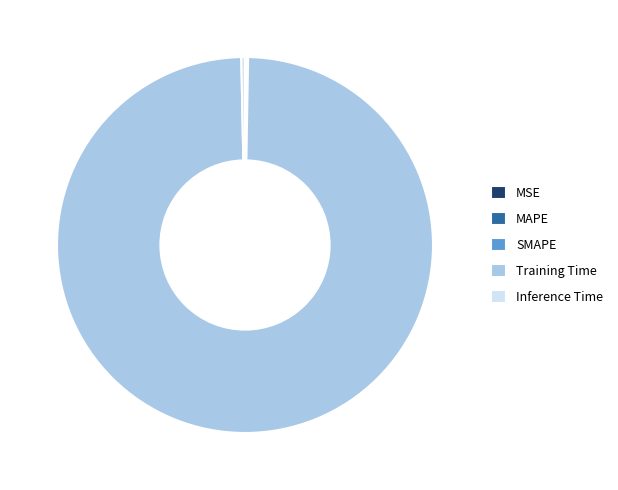

Is it true that Training Time is 99% of the pie?

True